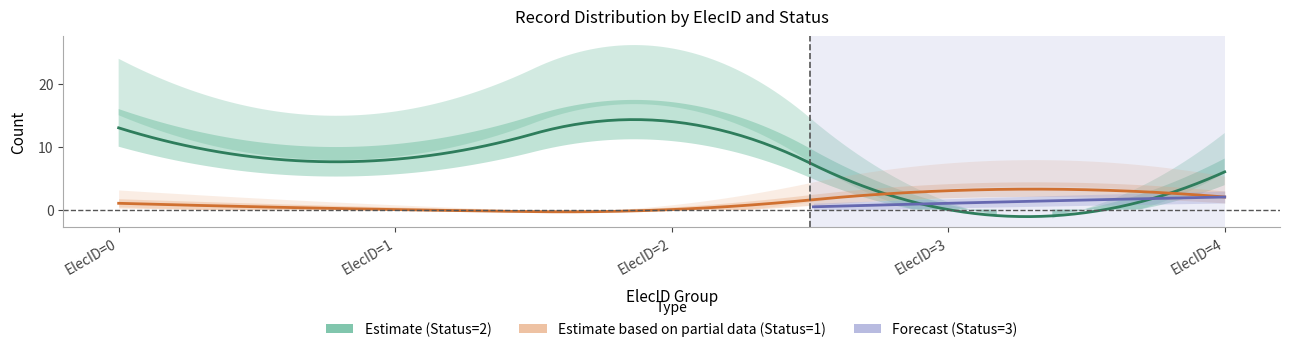

At which category does the chart reach its minimum across all series?

ElecID=1